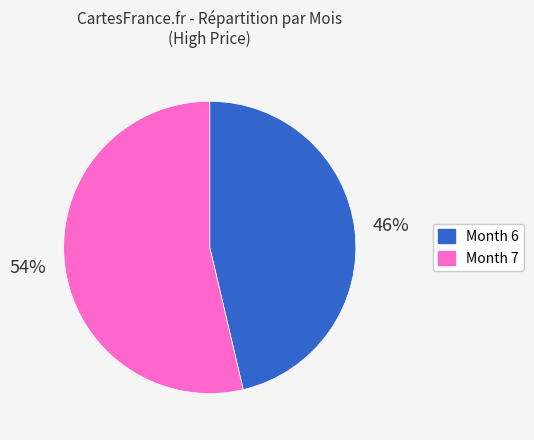

To the nearest percent, what is the average slice percentage?

50%